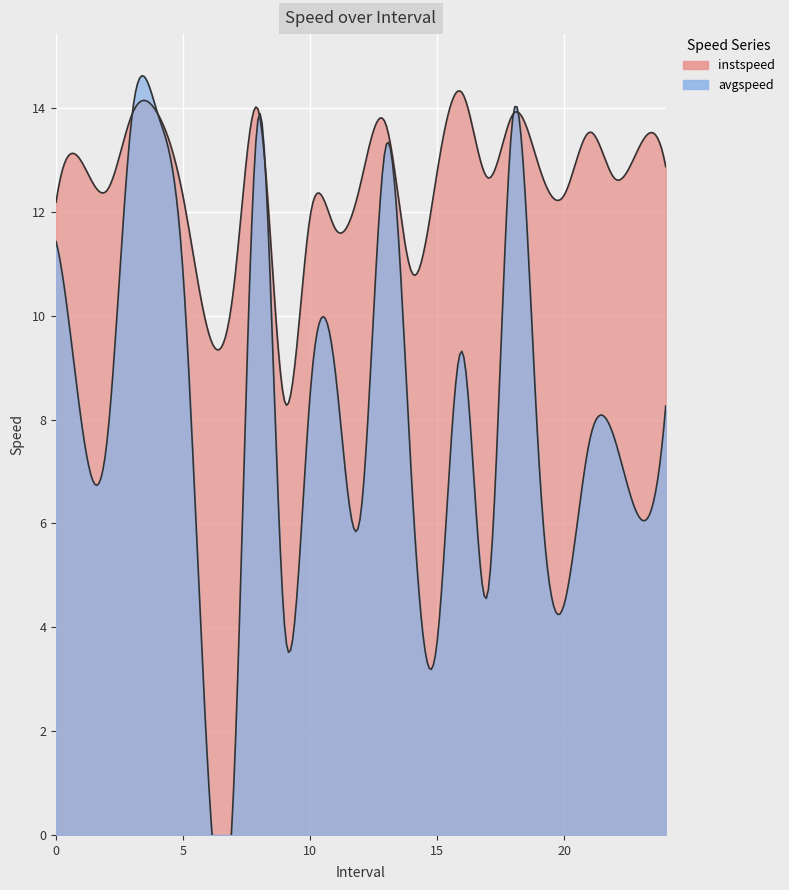

Rank the series at 16.0 from highest to lowest value.

instspeed, avgspeed